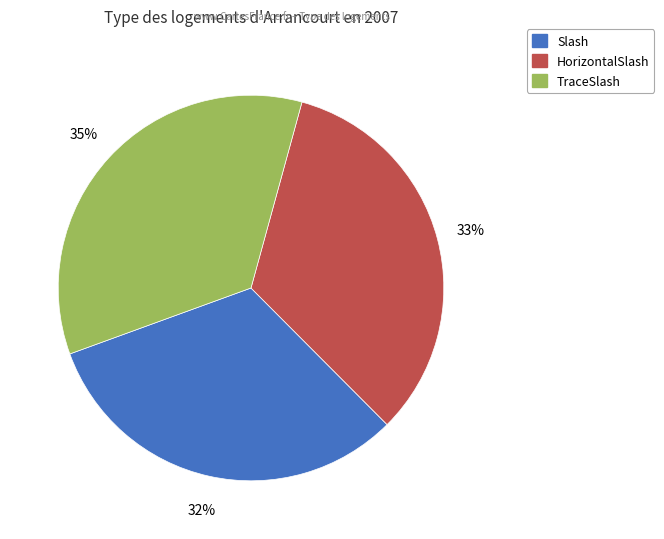

To the nearest percent, what is the average slice percentage?

33%